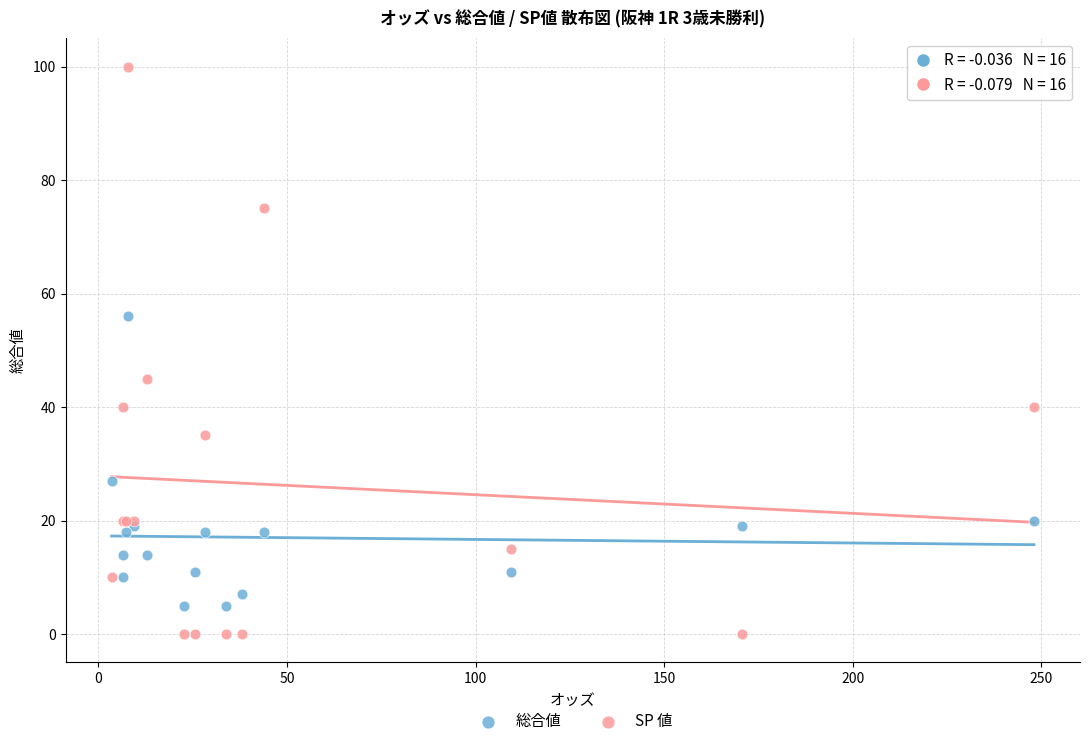

Which series reaches the minimum Y coordinate?

SP 値